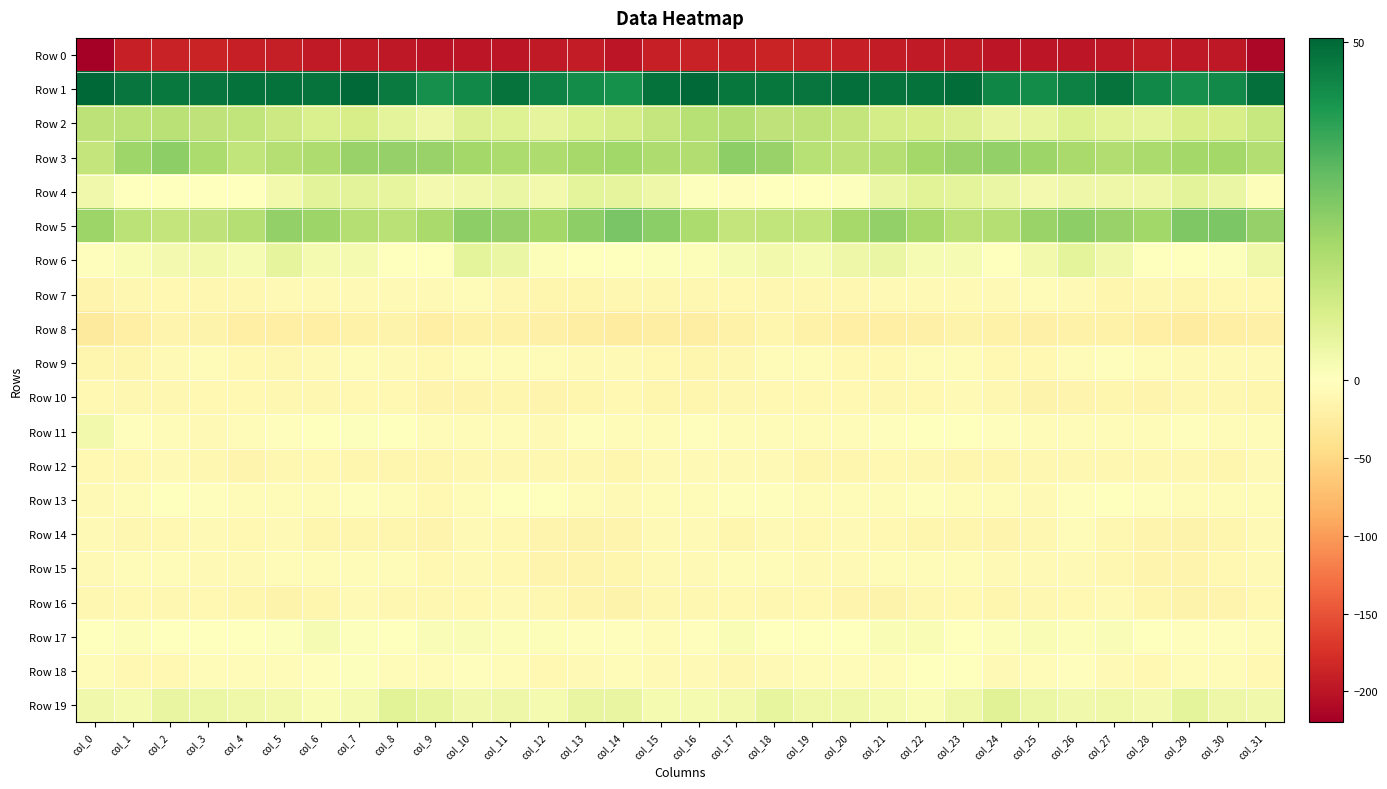

Reading left to right, what are all the values shown in this chart?

Row 0: col_0=-219.9	col_1=-190.5	col_2=-187.6	col_3=-187.0	col_4=-190.0	col_5=-191.5	col_6=-194.7	col_7=-195.5	col_8=-196.4	col_9=-200.1	col_10=-198.5	col_11=-198.0	col_12=-194.7	col_13=-193.9	col_14=-198.4	col_15=-190.1	col_16=-187.6	col_17=-189.3	col_18=-186.6	col_19=-188.9	col_20=-190.0	col_21=-192.9	col_22=-195.5	col_23=-195.0	col_24=-198.6	col_25=-199.1	col_26=-198.4	col_27=-197.3	col_28=-193.0	col_29=-196.3	col_30=-197.3	col_31=-212.5
Row 1: col_0=50.6	col_1=47.6	col_2=46.8	col_3=47.7	col_4=48.4	col_5=48.5	col_6=47.9	col_7=49.9	col_8=46.3	col_9=42.0	col_10=43.8	col_11=48.0	col_12=44.9	col_13=42.8	col_14=41.6	col_15=48.5	col_16=50.1	col_17=47.2	col_18=47.1	col_19=47.7	col_20=49.0	col_21=48.1	col_22=48.6	col_23=49.1	col_24=44.1	col_25=42.7	col_26=45.3	col_27=47.8	col_28=43.6	col_29=42.0	col_30=43.3	col_31=48.8
Row 2: col_0=15.7	col_1=16.1	col_2=16.3	col_3=15.2	col_4=14.9	col_5=12.4	col_6=9.9	col_7=10.5	col_8=6.8	col_9=4.6	col_10=8.7	col_11=8.4	col_12=6.4	col_13=9.2	col_14=10.7	col_15=14.2	col_16=16.7	col_17=17.6	col_18=15.3	col_19=15.5	col_20=14.6	col_21=10.9	col_22=10.6	col_23=9.1	col_24=5.7	col_25=6.2	col_26=9.1	col_27=7.7	col_28=6.9	col_29=10.5	col_30=10.5	col_31=13.5
Row 3: col_0=14.4	col_1=21.3	col_2=24.0	col_3=18.6	col_4=14.9	col_5=17.2	col_6=18.4	col_7=22.1	col_8=22.9	col_9=22.2	col_10=20.3	col_11=18.9	col_12=18.3	col_13=20.0	col_14=20.7	col_15=18.3	col_16=17.9	col_17=23.9	col_18=22.3	col_19=16.6	col_20=15.8	col_21=17.2	col_22=20.3	col_23=22.4	col_24=23.3	col_25=21.6	col_26=19.7	col_27=18.2	col_28=19.4	col_29=20.2	col_30=20.4	col_31=17.4
Row 4: col_0=3.6	col_1=-1.5	col_2=-0.6	col_3=-0.0	col_4=-0.8	col_5=3.4	col_6=7.1	col_7=7.5	col_8=6.3	col_9=3.0	col_10=3.7	col_11=5.4	col_12=3.2	col_13=6.9	col_14=6.6	col_15=4.4	col_16=0.8	col_17=-1.9	col_18=0.2	col_19=-0.8	col_20=0.5	col_21=5.2	col_22=7.8	col_23=7.0	col_24=5.5	col_25=2.8	col_26=4.5	col_27=4.6	col_28=4.5	col_29=7.3	col_30=5.4	col_31=0.9
Row 5: col_0=21.5	col_1=16.1	col_2=14.4	col_3=15.0	col_4=17.1	col_5=22.9	col_6=21.4	col_7=17.1	col_8=16.4	col_9=19.5	col_10=23.9	col_11=22.8	col_12=20.5	col_13=24.0	col_14=27.1	col_15=24.2	col_16=18.9	col_17=14.5	col_18=14.9	col_19=14.7	col_20=20.0	col_21=23.2	col_22=19.9	col_23=16.2	col_24=17.2	col_25=21.8	col_26=23.8	col_27=22.3	col_28=20.8	col_29=26.1	col_30=26.6	col_31=22.7
Row 6: col_0=-3.4	col_1=1.6	col_2=3.0	col_3=3.5	col_4=2.3	col_5=6.4	col_6=2.4	col_7=2.7	col_8=-0.0	col_9=0.2	col_10=6.7	col_11=5.1	col_12=1.1	col_13=-1.5	col_14=-0.9	col_15=0.5	col_16=1.1	col_17=2.4	col_18=3.4	col_19=2.3	col_20=4.6	col_21=5.2	col_22=2.2	col_23=2.1	col_24=-1.0	col_25=3.5	col_26=6.7	col_27=3.8	col_28=-0.3	col_29=-1.6	col_30=0.5	col_31=4.0
Row 7: col_0=-14.1	col_1=-11.0	col_2=-9.8	col_3=-11.3	col_4=-11.9	col_5=-8.6	col_6=-7.9	col_7=-7.9	col_8=-7.6	col_9=-8.5	col_10=-6.2	col_11=-11.5	col_12=-12.4	col_13=-12.1	col_14=-10.9	col_15=-11.6	col_16=-11.9	col_17=-10.0	col_18=-10.4	col_19=-11.9	col_20=-10.8	col_21=-7.6	col_22=-8.4	col_23=-7.3	col_24=-8.4	col_25=-6.6	col_26=-7.8	col_27=-13.0	col_28=-11.9	col_29=-12.2	col_30=-8.9	col_31=-9.2
Row 8: col_0=-27.6	col_1=-21.0	col_2=-14.1	col_3=-16.3	col_4=-21.2	col_5=-21.8	col_6=-20.8	col_7=-17.3	col_8=-17.1	col_9=-21.2	col_10=-18.2	col_11=-17.5	col_12=-19.8	col_13=-23.1	col_14=-24.4	col_15=-23.1	col_16=-23.5	col_17=-17.8	col_18=-13.7	col_19=-18.9	col_20=-21.1	col_21=-22.1	col_22=-19.7	col_23=-16.6	col_24=-18.5	col_25=-20.2	col_26=-17.6	col_27=-18.0	col_28=-20.9	col_29=-24.5	col_30=-21.5	col_31=-19.0
Row 9: col_0=-13.1	col_1=-12.6	col_2=-7.2	col_3=-4.5	col_4=-8.7	col_5=-11.7	col_6=-7.1	col_7=-5.9	col_8=-7.8	col_9=-9.9	col_10=-6.7	col_11=-3.5	col_12=-5.0	col_13=-8.1	col_14=-7.8	col_15=-10.1	col_16=-13.5	col_17=-10.8	col_18=-5.7	col_19=-5.4	col_20=-10.3	col_21=-10.1	col_22=-6.6	col_23=-5.9	col_24=-9.0	col_25=-8.6	col_26=-5.6	col_27=-2.8	col_28=-6.6	col_29=-8.3	col_30=-7.0	col_31=-8.4
Row 10: col_0=-10.1	col_1=-11.2	col_2=-10.5	col_3=-9.7	col_4=-9.6	col_5=-11.0	col_6=-10.7	col_7=-8.7	col_8=-9.5	col_9=-14.8	col_10=-15.3	col_11=-12.8	col_12=-13.8	col_13=-12.1	col_14=-9.5	col_15=-12.8	col_16=-12.7	col_17=-11.4	col_18=-10.1	col_19=-9.6	col_20=-9.7	col_21=-11.6	col_22=-9.7	col_23=-8.5	col_24=-10.7	col_25=-15.9	col_26=-14.3	col_27=-12.6	col_28=-13.8	col_29=-10.3	col_30=-10.6	col_31=-12.8
Row 11: col_0=3.3	col_1=-2.4	col_2=-5.6	col_3=-7.0	col_4=-5.2	col_5=-2.5	col_6=-1.2	col_7=0.4	col_8=-1.3	col_9=-5.5	col_10=-5.3	col_11=-5.0	col_12=-7.0	col_13=-2.4	col_14=-5.6	col_15=-3.7	col_16=-1.9	col_17=-3.9	col_18=-6.5	col_19=-6.7	col_20=-3.9	col_21=-2.0	col_22=-0.3	col_23=-0.0	col_24=-2.4	col_25=-6.0	col_26=-4.6	col_27=-6.3	col_28=-5.4	col_29=-2.3	col_30=-6.8	col_31=-5.7
Row 12: col_0=-9.3	col_1=-9.1	col_2=-8.1	col_3=-10.7	col_4=-14.4	col_5=-10.7	col_6=-9.9	col_7=-12.4	col_8=-12.6	col_9=-12.4	col_10=-11.9	col_11=-10.7	col_12=-11.8	col_13=-11.0	col_14=-13.5	col_15=-8.3	col_16=-8.5	col_17=-8.6	col_18=-8.4	col_19=-12.8	col_20=-13.2	col_21=-9.3	col_22=-10.9	col_23=-12.9	col_24=-12.3	col_25=-11.9	col_26=-11.6	col_27=-10.9	col_28=-11.5	col_29=-11.7	col_30=-13.2	col_31=-8.6
Row 13: col_0=-7.9	col_1=-4.1	col_2=-1.6	col_3=-3.4	col_4=-5.1	col_5=-4.0	col_6=-3.7	col_7=-3.0	col_8=-5.1	col_9=-8.6	col_10=-4.5	col_11=-1.6	col_12=-1.5	col_13=-4.0	col_14=-7.3	col_15=-5.1	col_16=-5.2	col_17=-2.6	col_18=-1.8	col_19=-4.8	col_20=-4.4	col_21=-4.1	col_22=-2.8	col_23=-4.0	col_24=-6.5	col_25=-7.4	col_26=-3.2	col_27=-0.9	col_28=-2.1	col_29=-5.7	col_30=-6.8	col_31=-5.6
Row 14: col_0=-6.9	col_1=-11.4	col_2=-10.1	col_3=-8.2	col_4=-8.8	col_5=-7.9	col_6=-12.5	col_7=-13.0	col_8=-12.4	col_9=-14.9	col_10=-7.5	col_11=-9.4	col_12=-14.2	col_13=-15.7	col_14=-14.8	col_15=-8.2	col_16=-7.9	col_17=-12.2	col_18=-8.6	col_19=-8.7	col_20=-8.1	col_21=-9.1	col_22=-13.5	col_23=-12.4	col_24=-14.0	col_25=-12.0	col_26=-6.8	col_27=-11.4	col_28=-14.9	col_29=-16.0	col_30=-12.7	col_31=-8.4
Row 15: col_0=-7.0	col_1=-5.8	col_2=-5.2	col_3=-7.9	col_4=-8.4	col_5=-5.5	col_6=-5.1	col_7=-6.4	col_8=-5.3	col_9=-8.8	col_10=-7.4	col_11=-9.8	col_12=-14.4	col_13=-14.4	col_14=-12.2	col_15=-7.3	col_16=-7.1	col_17=-5.4	col_18=-6.0	col_19=-8.5	col_20=-7.6	col_21=-4.4	col_22=-6.2	col_23=-5.2	col_24=-7.1	col_25=-7.8	col_26=-8.0	col_27=-11.3	col_28=-15.0	col_29=-14.1	col_30=-10.2	col_31=-7.3
Row 16: col_0=-11.9	col_1=-10.3	col_2=-10.8	col_3=-9.5	col_4=-12.9	col_5=-16.5	col_6=-13.4	col_7=-8.6	col_8=-11.1	col_9=-12.0	col_10=-10.1	col_11=-7.3	col_12=-10.7	col_13=-14.2	col_14=-16.5	col_15=-10.4	col_16=-10.9	col_17=-10.0	col_18=-10.5	col_19=-10.0	col_20=-14.7	col_21=-16.3	col_22=-11.0	col_23=-8.8	col_24=-12.1	col_25=-11.0	col_26=-9.5	col_27=-7.3	col_28=-12.1	col_29=-16.1	col_30=-14.3	col_31=-10.2
Row 17: col_0=-1.0	col_1=0.9	col_2=-0.3	col_3=-0.2	col_4=-1.0	col_5=0.8	col_6=2.0	col_7=0.5	col_8=0.3	col_9=1.3	col_10=1.4	col_11=0.8	col_12=0.9	col_13=-2.0	col_14=-1.8	col_15=-3.6	col_16=-2.2	col_17=1.8	col_18=-1.2	col_19=0.4	col_20=-0.9	col_21=1.6	col_22=1.8	col_23=-0.2	col_24=0.8	col_25=1.7	col_26=1.0	col_27=1.4	col_28=-0.2	col_29=-2.1	col_30=-2.7	col_31=-5.5
Row 18: col_0=-6.3	col_1=-10.0	col_2=-9.1	col_3=-6.0	col_4=-6.3	col_5=-5.9	col_6=-1.9	col_7=0.6	col_8=-5.1	col_9=-6.6	col_10=-2.2	col_11=-5.4	col_12=-10.0	col_13=-7.1	col_14=-4.9	col_15=-7.9	col_16=-8.2	col_17=-10.4	col_18=-7.6	col_19=-5.8	col_20=-6.3	col_21=-4.9	col_22=-0.1	col_23=-1.2	col_24=-7.1	col_25=-4.4	col_26=-2.3	col_27=-7.8	col_28=-9.3	col_29=-5.9	col_30=-6.0	col_31=-9.3
Row 19: col_0=3.8	col_1=2.4	col_2=5.8	col_3=4.9	col_4=4.0	col_5=3.2	col_6=1.7	col_7=2.7	col_8=7.6	col_9=6.1	col_10=3.6	col_11=4.5	col_12=2.4	col_13=5.8	col_14=5.8	col_15=2.7	col_16=2.4	col_17=3.2	col_18=6.1	col_19=4.0	col_20=4.0	col_21=2.4	col_22=1.7	col_23=4.2	col_24=8.0	col_25=5.1	col_26=3.6	col_27=4.1	col_28=3.1	col_29=6.9	col_30=4.6	col_31=3.8